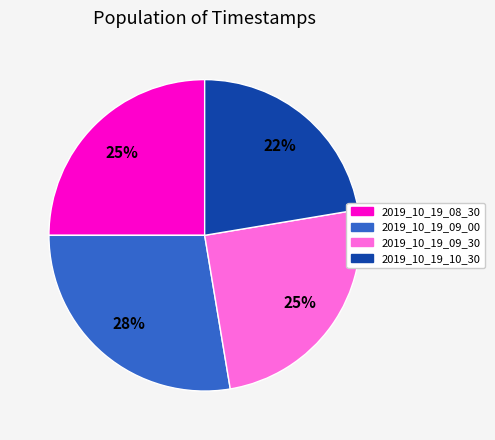

To the nearest percent, what percentage of the pie is 2019_10_19_10_30?

22%